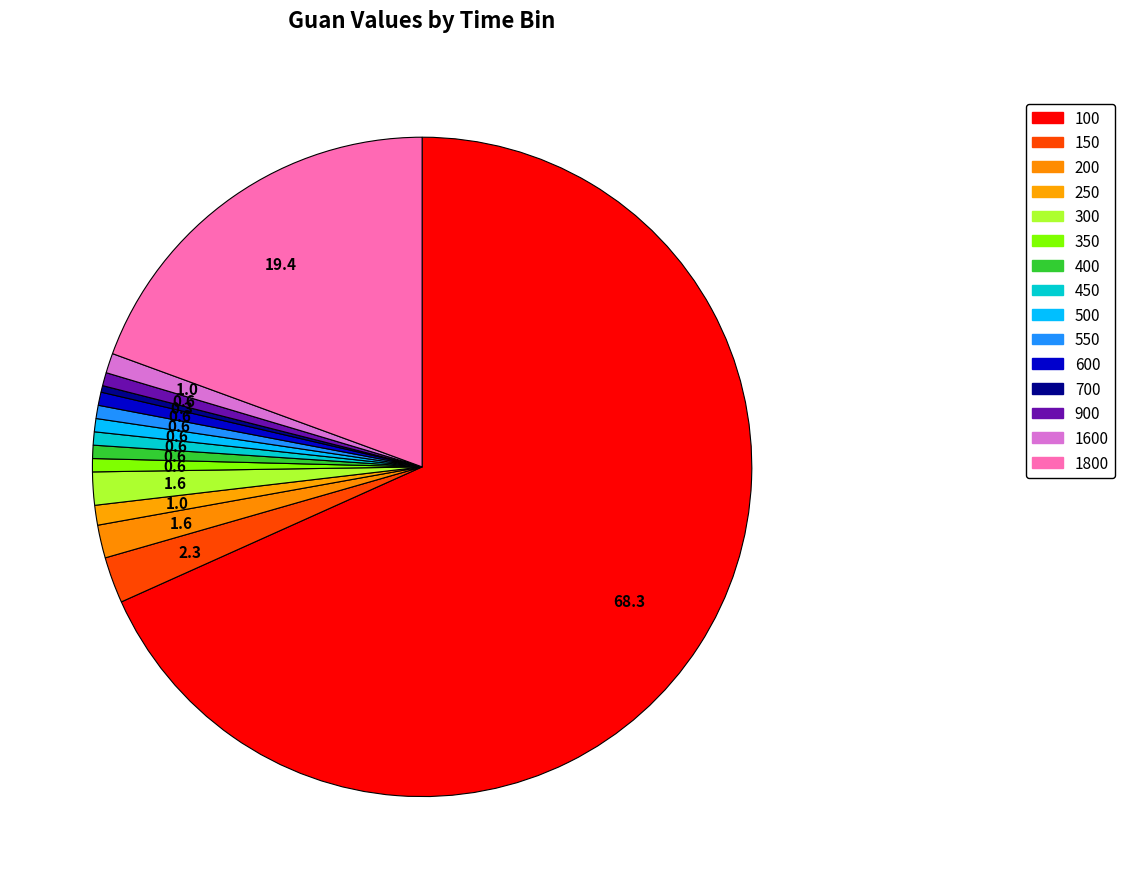

Count the number of slices in the pie.

15